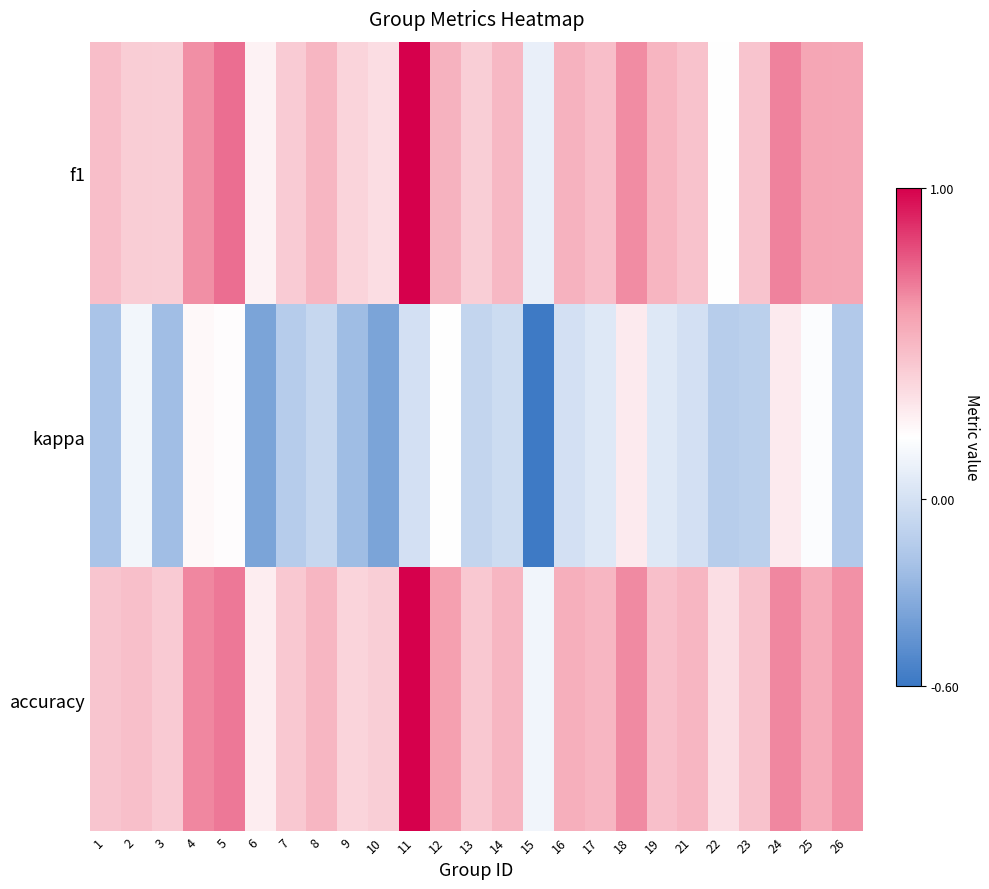

At how many categories does at least one series exceed 0?

25